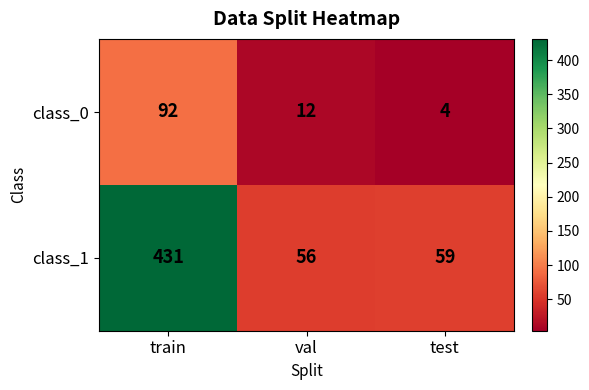

What is the maximum value for class_1?

431